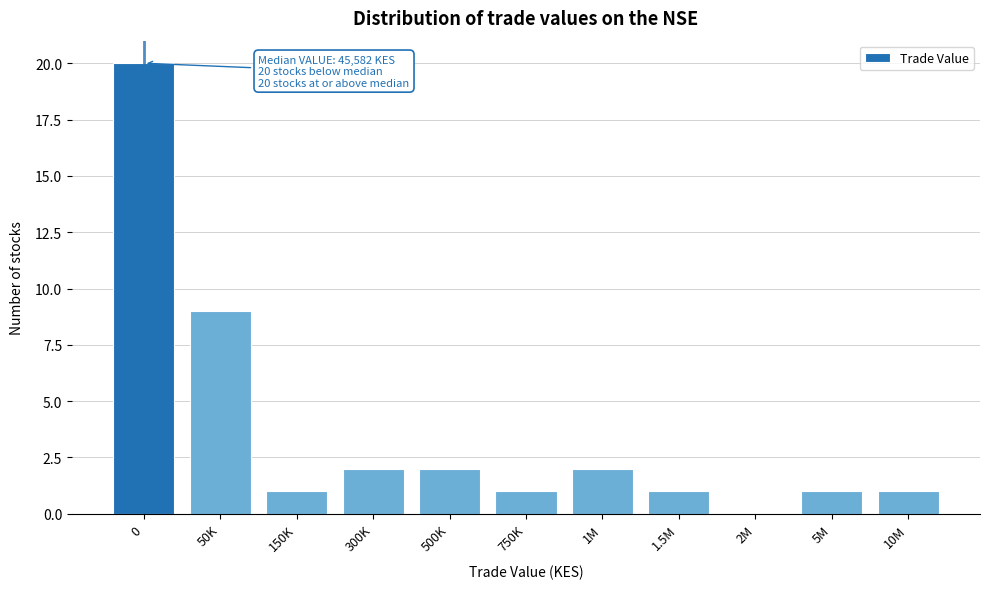

Reading right to left, transcribe all the data shown in this chart.

10M=1	5M=1	2M=0	1.5M=1	1M=2	750K=1	500K=2	300K=2	150K=1	50K=9	0=20